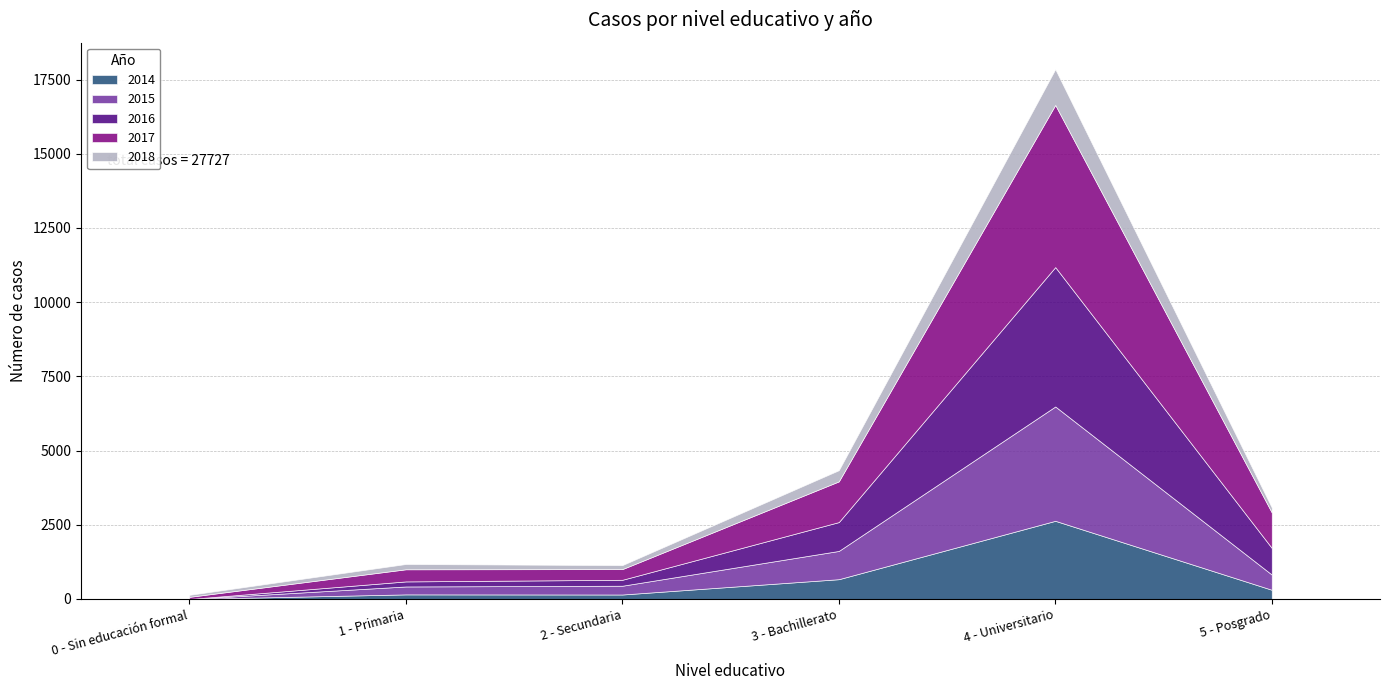

Where do 2015 and 2016 first cross each other?

2 - Secundaria and 3 - Bachillerato